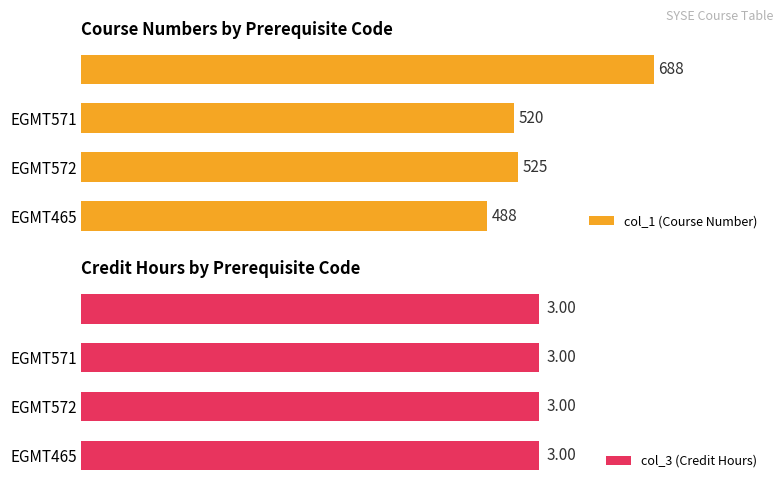

At which label is col_1 (Course Number) closest to 588?

EGMT572